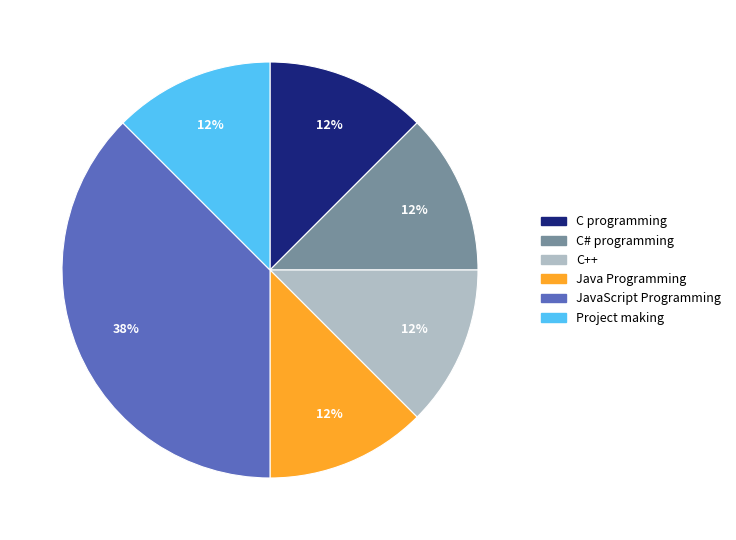

How many segments does this pie chart have?

6